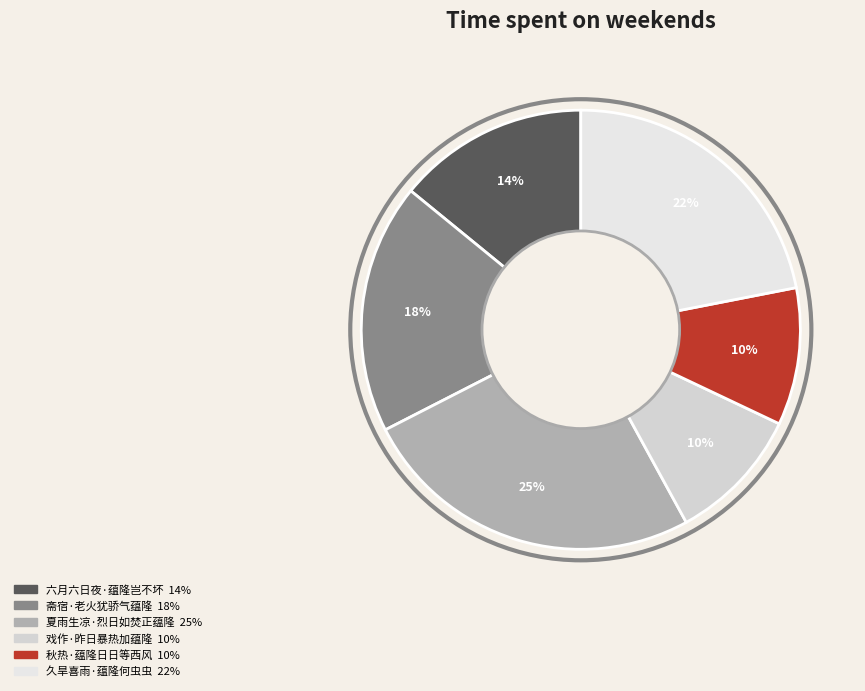

Between 戏作·昨日暴热加蕴隆 and 久旱喜雨·蕴隆何虫虫, which is larger?

久旱喜雨·蕴隆何虫虫